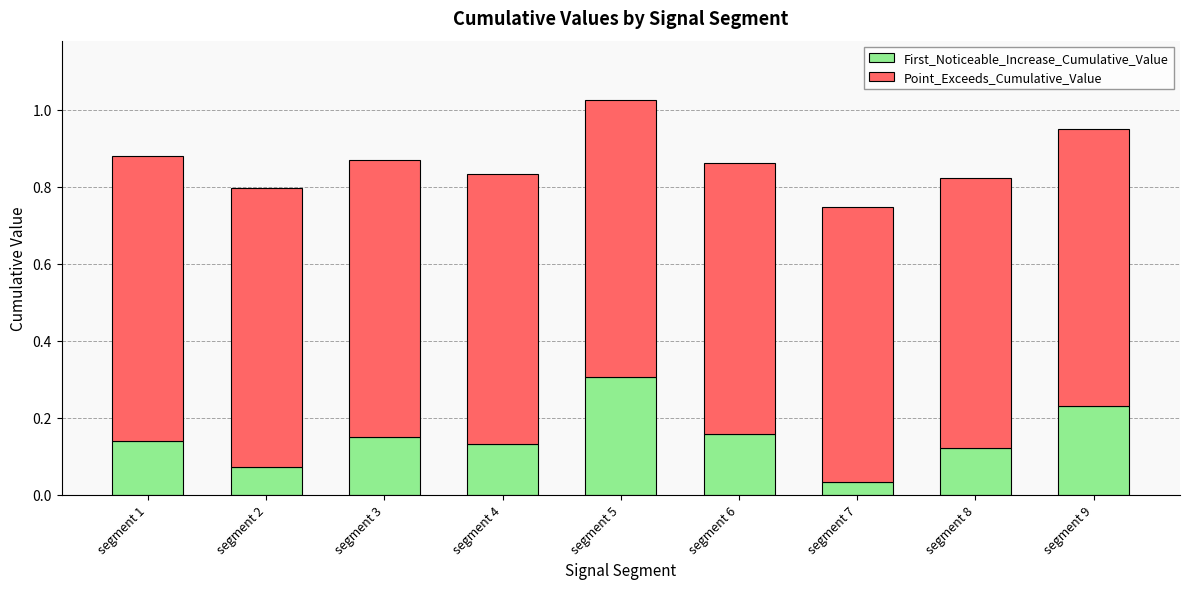

Are the bars grouped side by side (vs. stacked)?

No